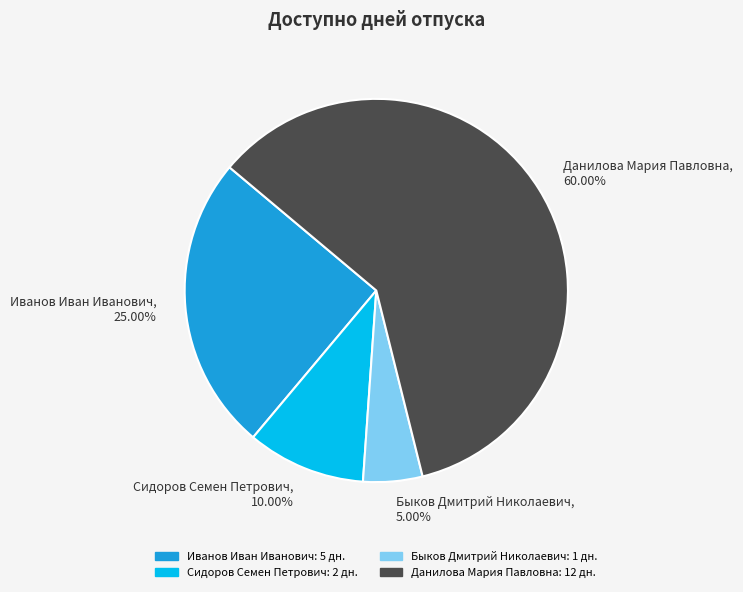

How many slices are in this pie chart?

4